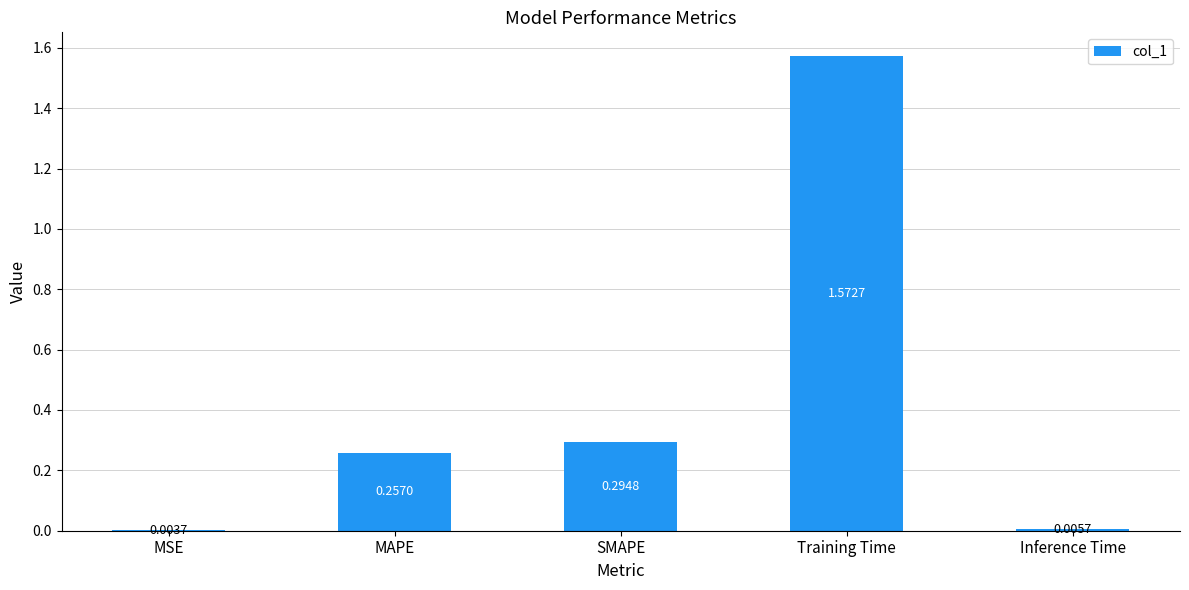

How many data points does each series have?

5